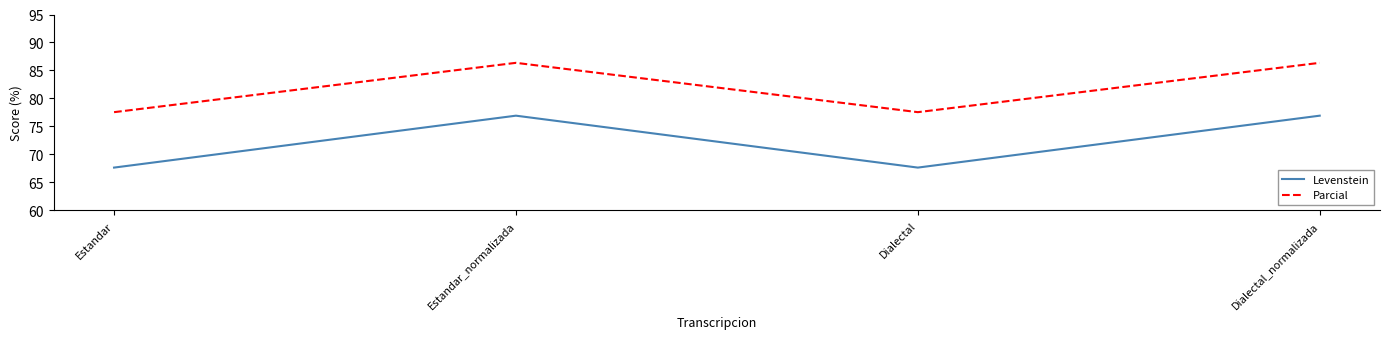

True or false: Levenstein and Parcial intersect in this chart.

False